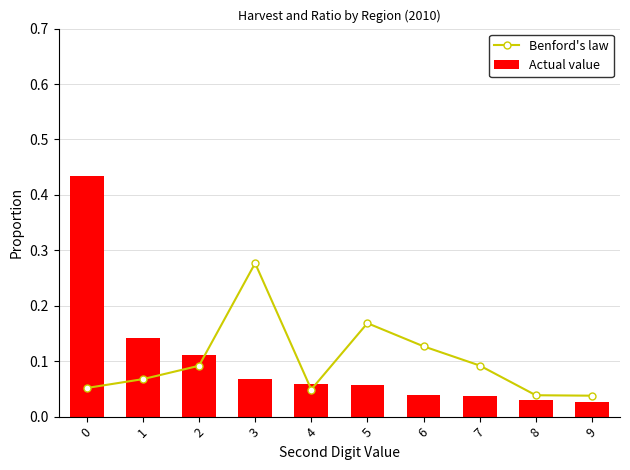

What is the value of the Actual value bar at the 1st from the left?

0.4